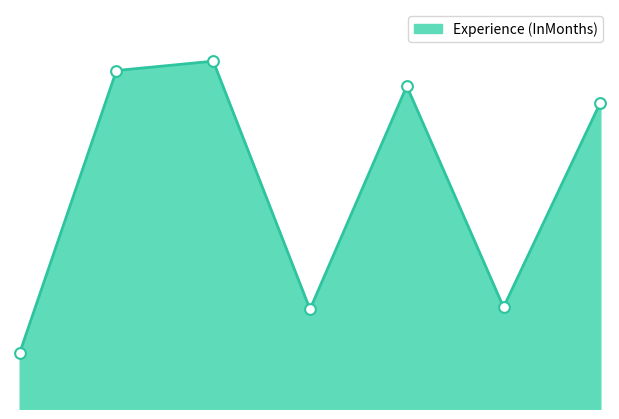

How many lines are shown in the chart?

1